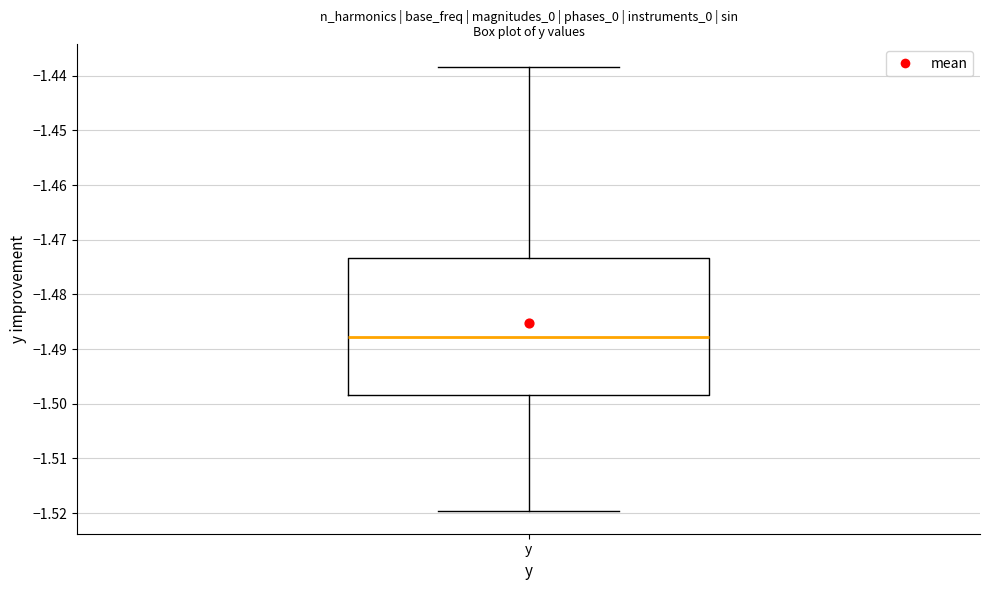

Transcribe this box plot: give where the median line is, the range the box spans, and where the two whiskers end, as read against the y-axis. The values are not printed on the chart, so give them approximately, as read against the axis.

median -1.488, box -1.498 to -1.473, whiskers -1.520 to -1.438